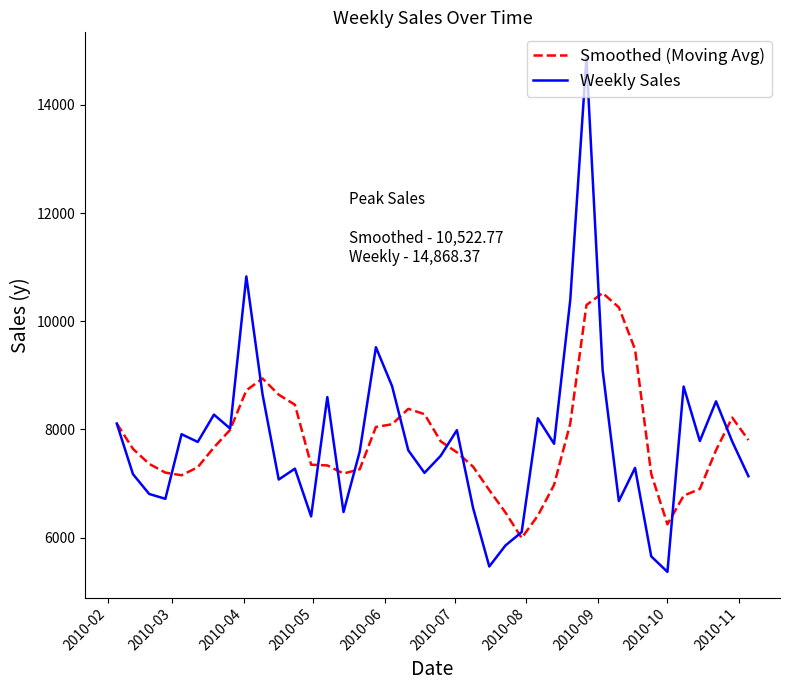

What is the greatest value displayed?

14868.4